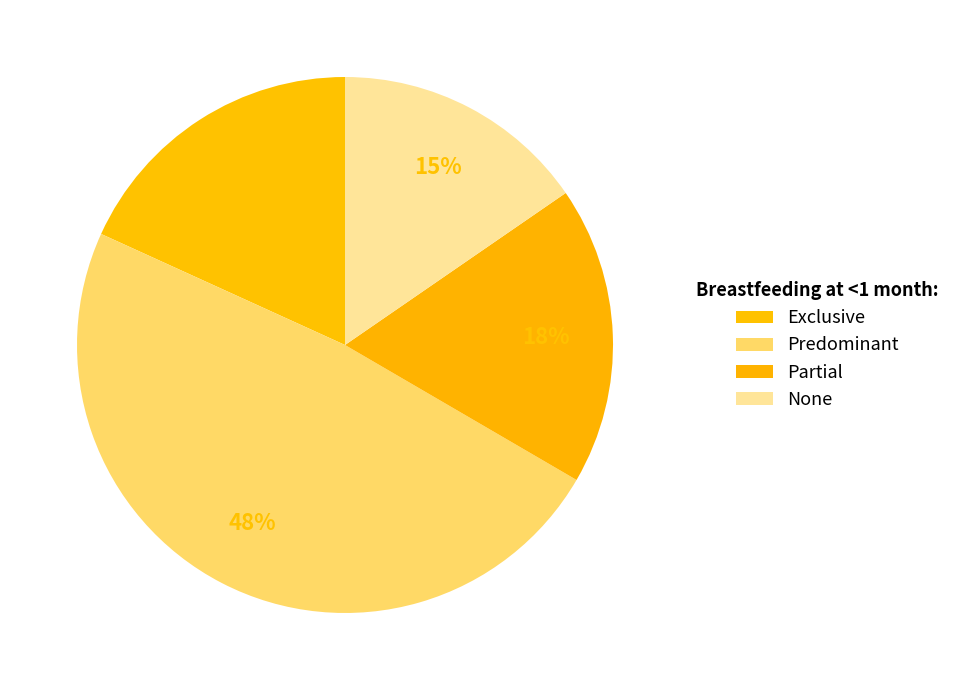

What is the smallest slice in the pie chart?

None